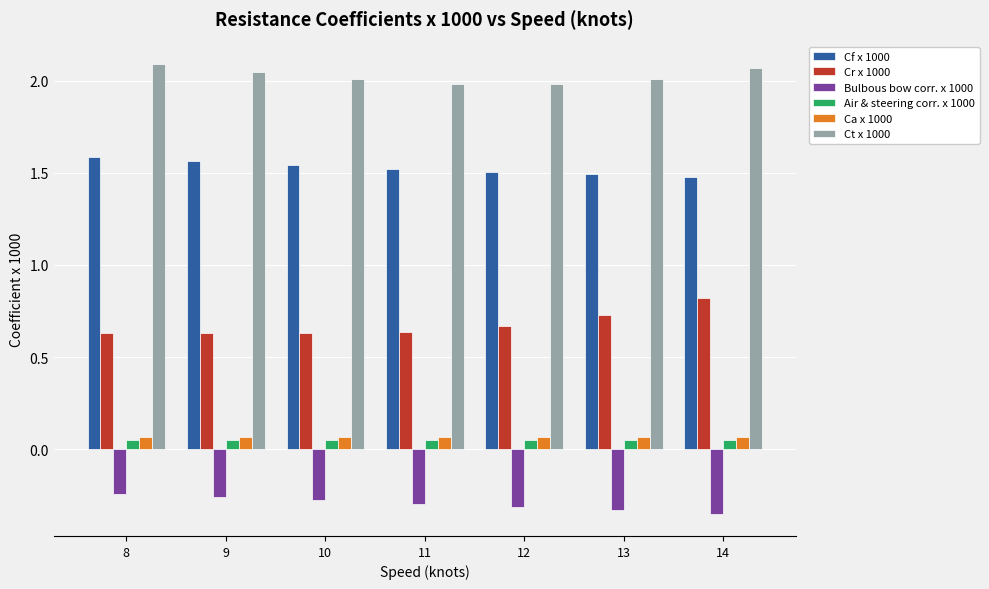

Which category has the highest value across all series?

8